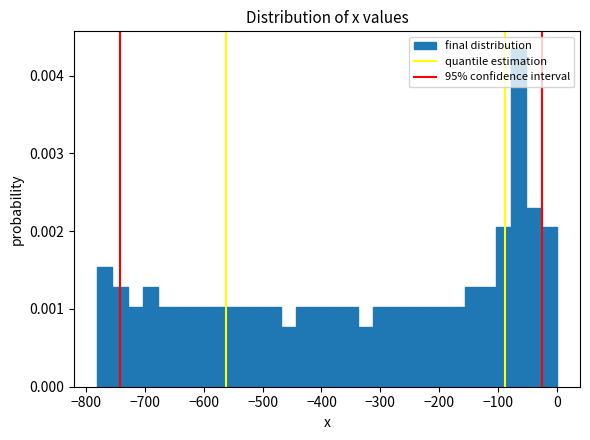

Read against the x-axis, roughly where is the centre of the tallest bar?

-70